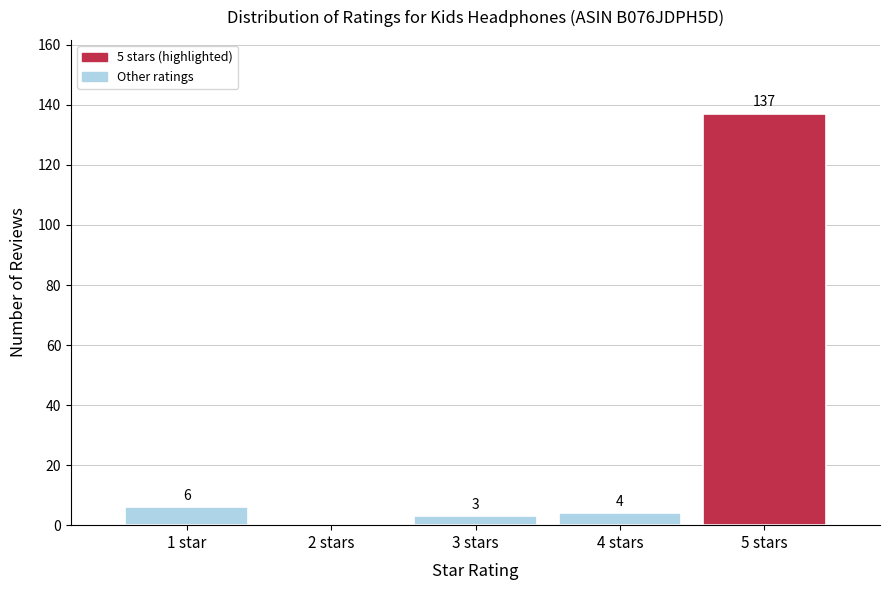

Reading right to left, list all the values displayed in this chart.

5 stars=137	4 stars=4	3 stars=3	2 stars=0	1 star=6